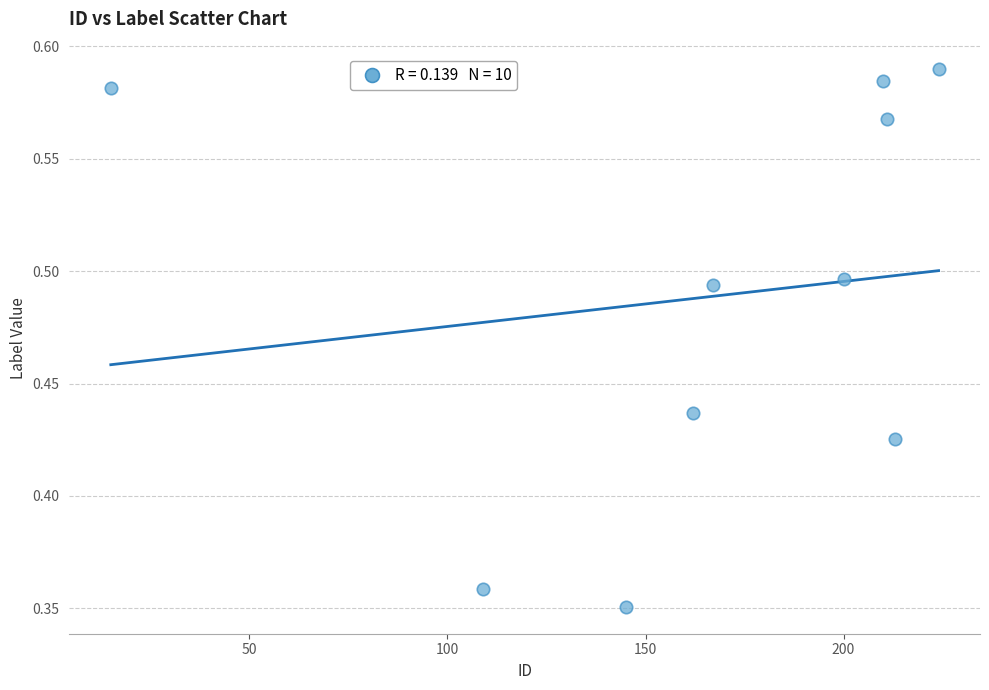

What is the range of X values (max minus min)?

209.0